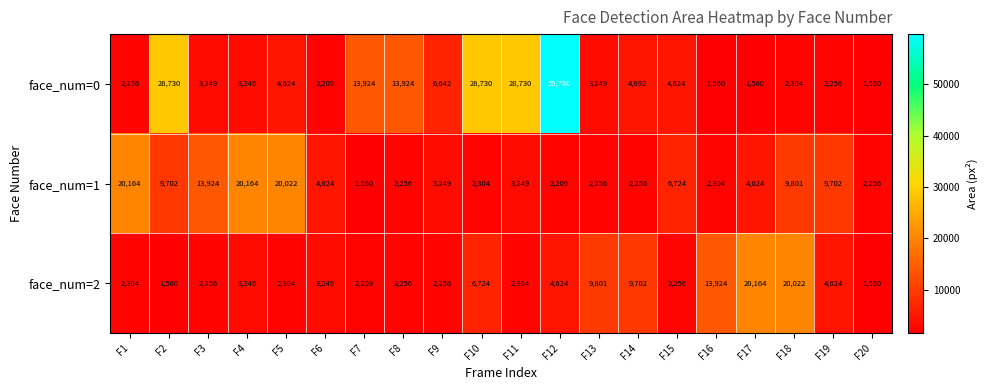

Rank the series at F2 from lowest to highest value.

face_num=2, face_num=1, face_num=0